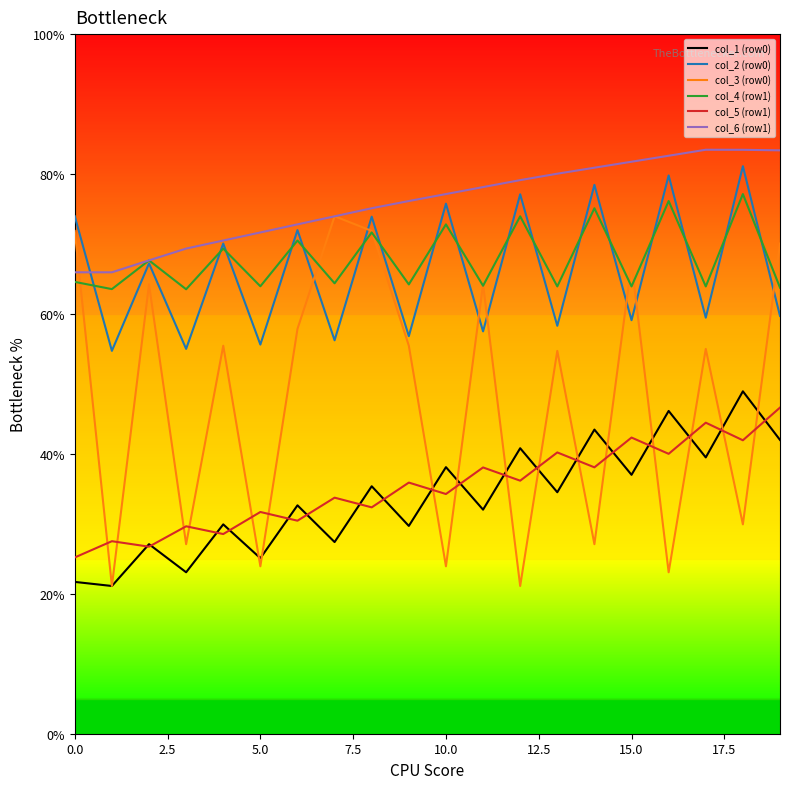

Which series has the largest range (max minus min)?

col_3 (row0)